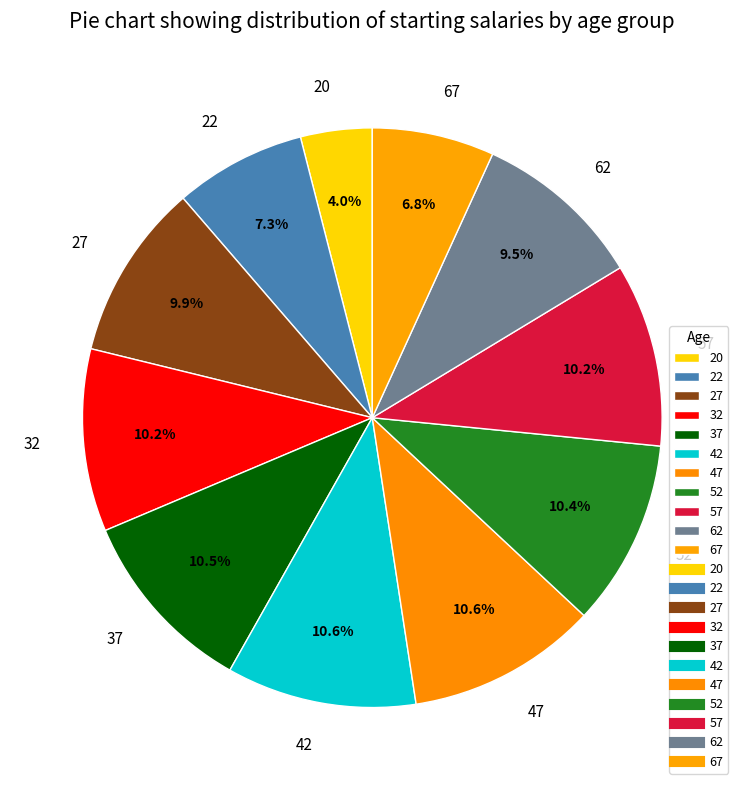

Is it true that 22 is 7% of the pie?

True